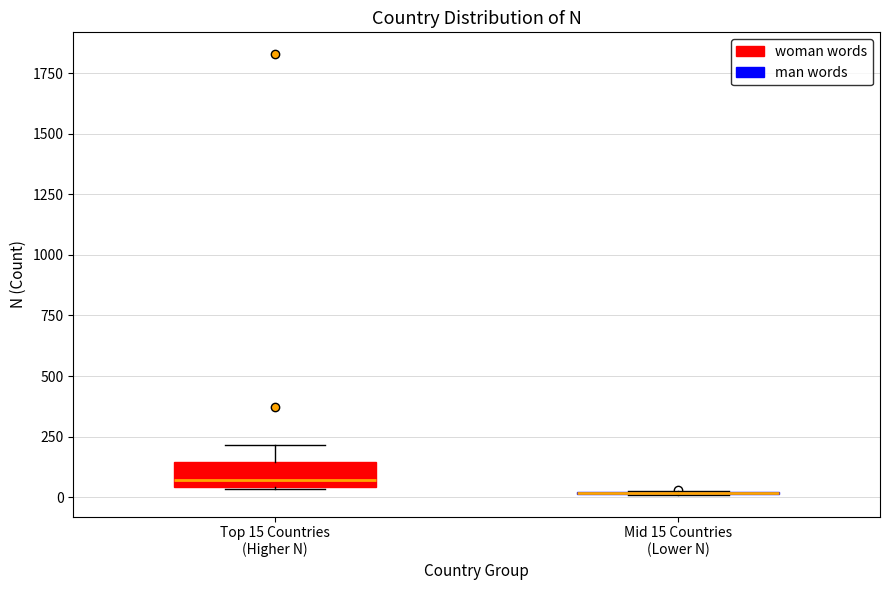

Reading left to right, transcribe this box plot: for each box, give where its median line is, the range the box spans, and where its two whiskers end, as read against the y-axis. The values are not printed on the chart, so give them approximately, as read against the axis.

Top 15 Countries (Higher N): median 50 (just above the box's lower edge), box 50 to 150, whiskers 50 to 200
Mid 15 Countries (Lower N): box collapsed to a line at 0, whiskers 0 to 50